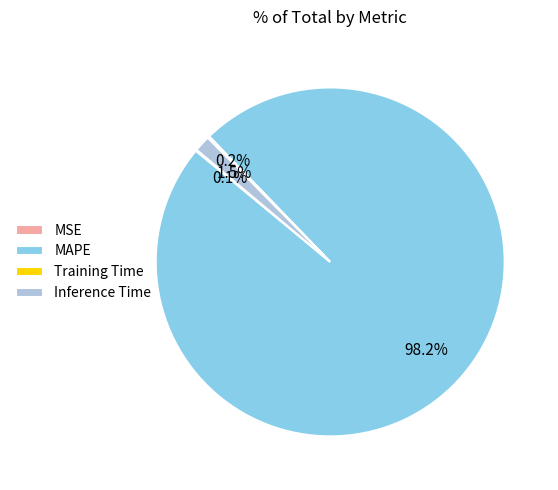

Does Inference Time account for over 50% of the chart?

No